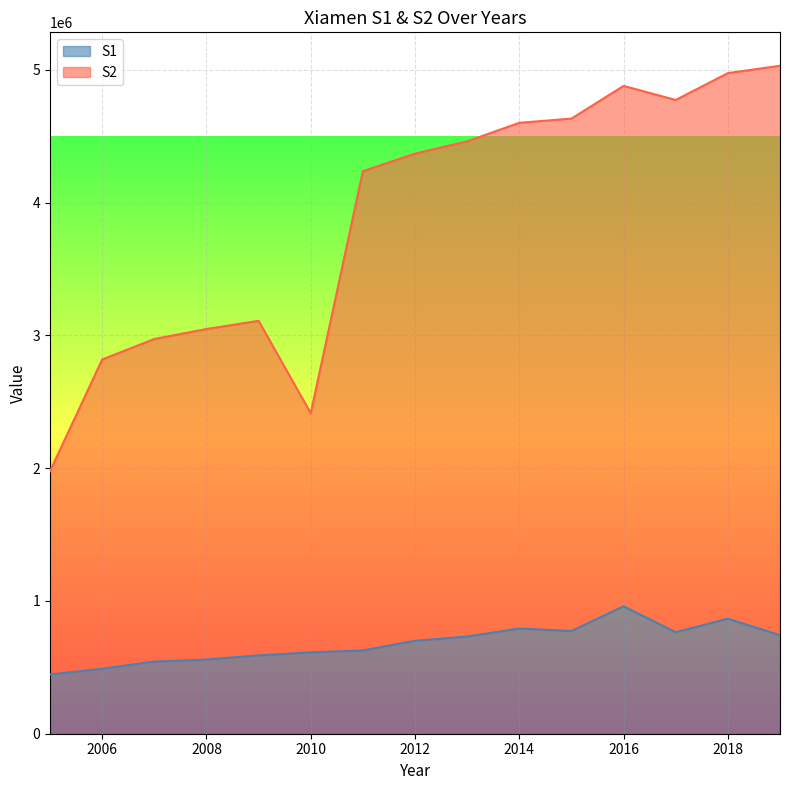

Between 2005 and 2013, which is larger?

2013